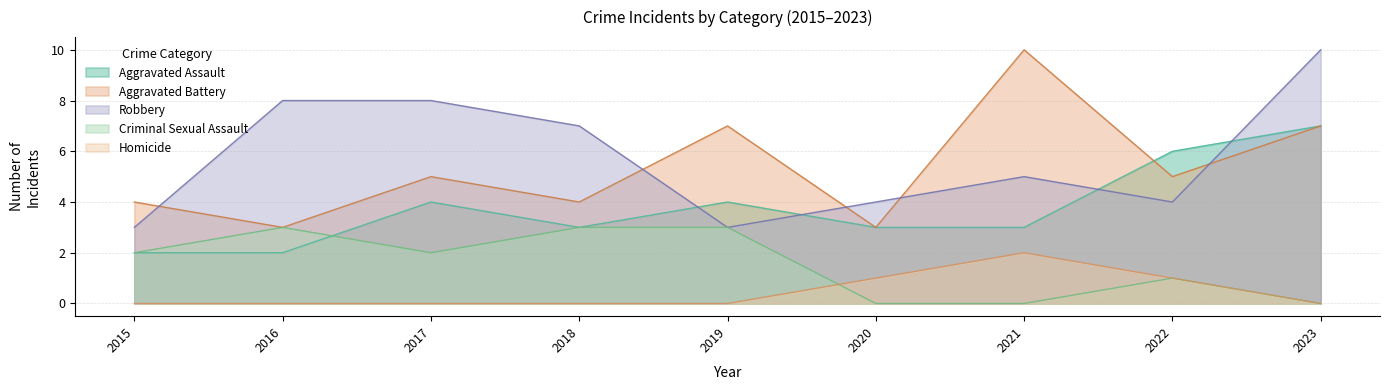

The value of Aggravated Battery at 2019 is 4. True or false?

False